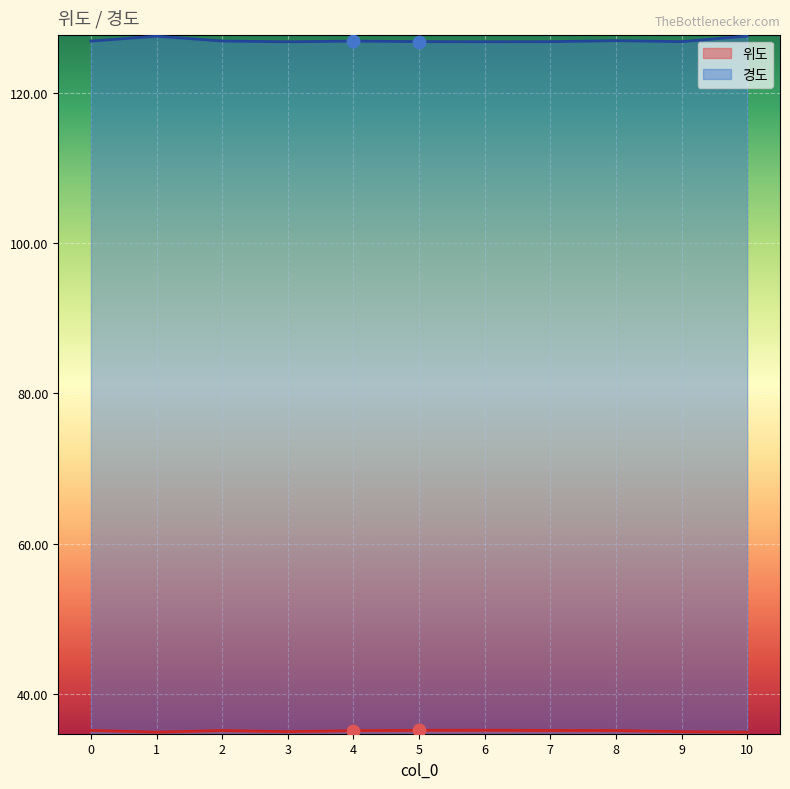

At how many categories does at least one series exceed 47?

11